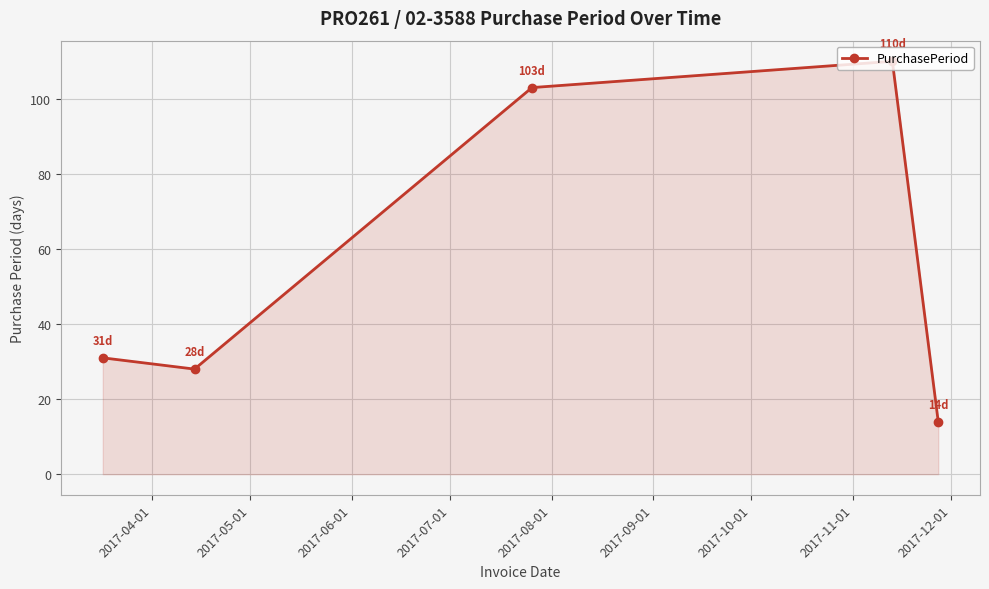

Does the chart have visible grid lines?

Yes